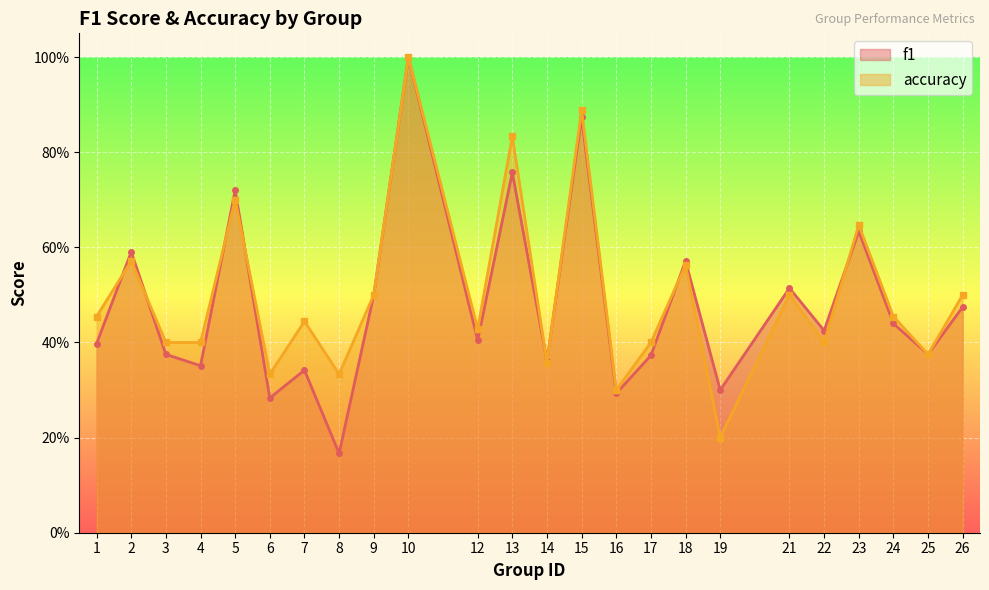

Which has a higher value, 5 or 13?

13